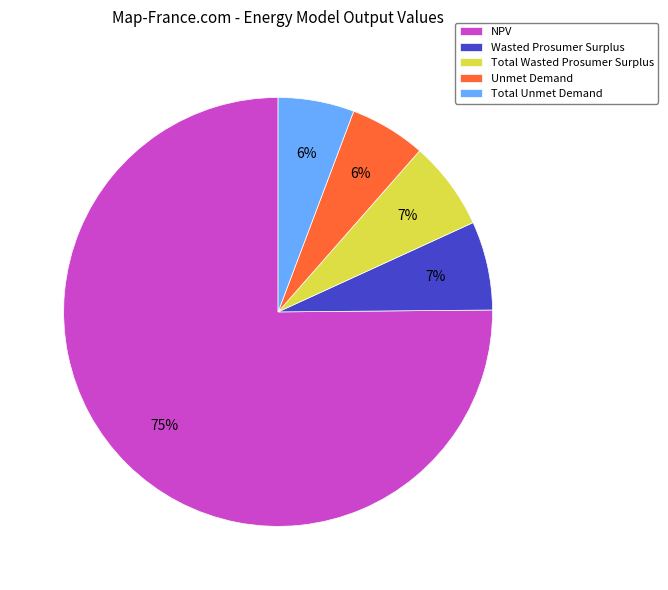

Does any single category account for the majority?

Yes